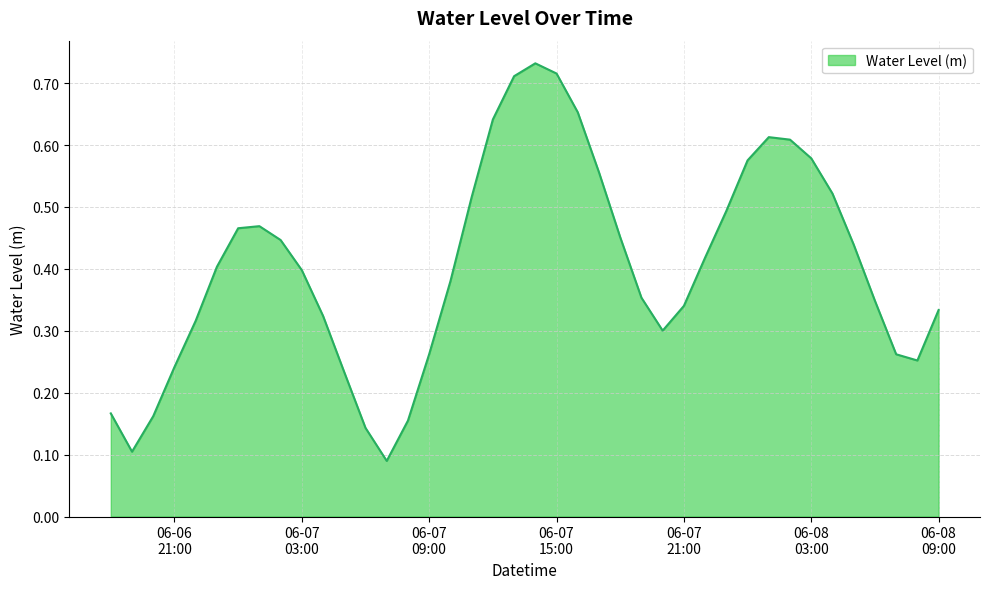

How many interior local peaks (higher than both neighbors) does the data have?

3